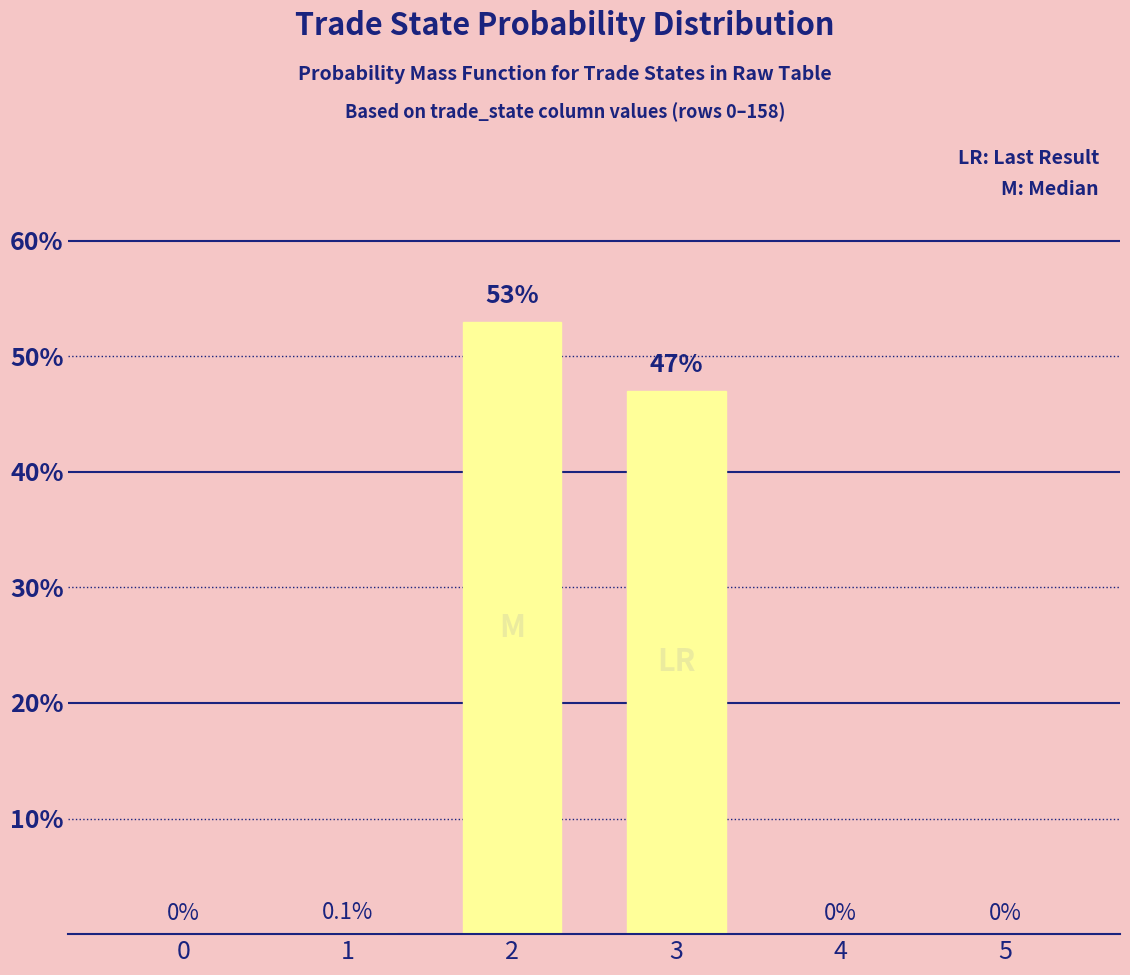

Reading left to right, transcribe all the data shown in this chart.

0.0	0.0	0.5	0.5	0.0	0.0